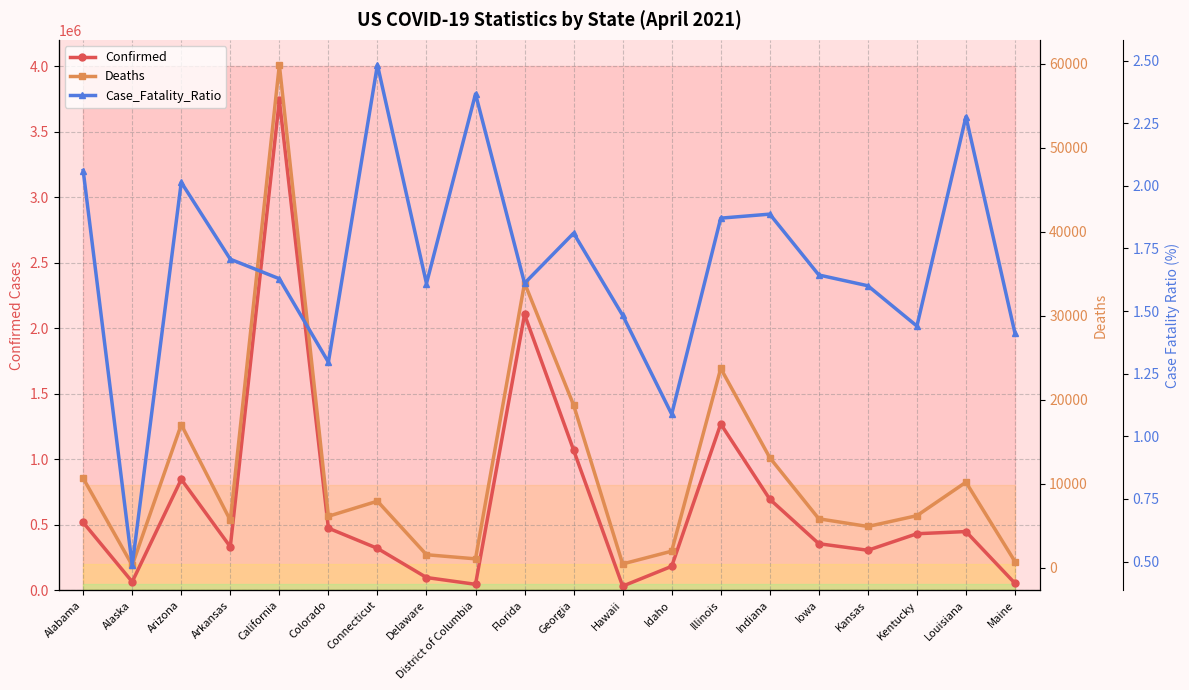

Is this an area chart (filled region under the line)?

No